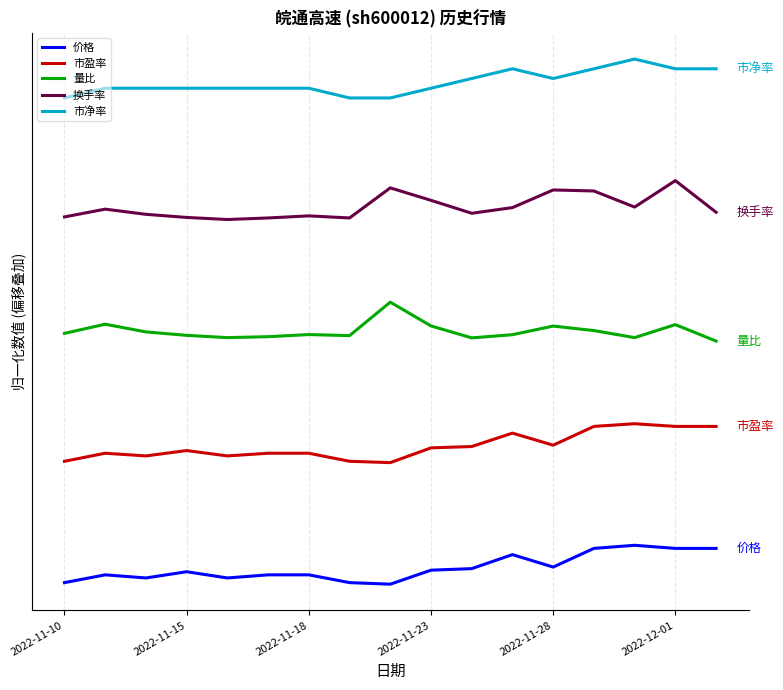

How many interior local valleys does the 市净率 series have?

1